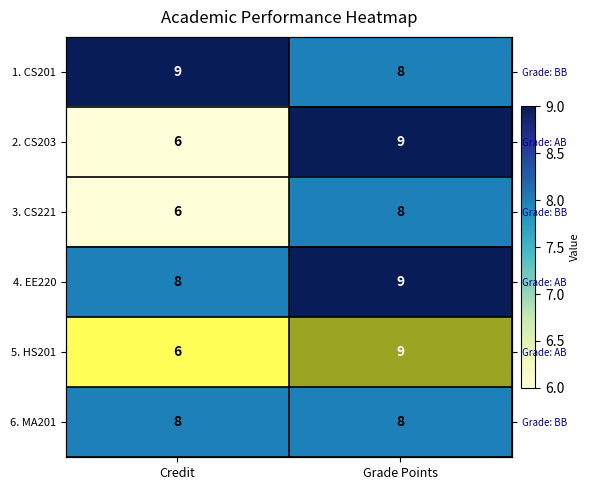

What is the average value of the 3. CS221 series?

7